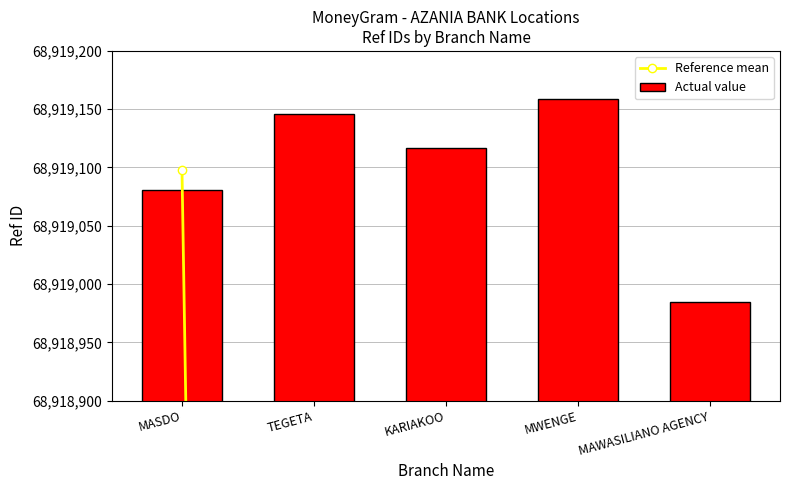

What is the difference between the maximum and minimum values in the Reference mean series?

27567.6